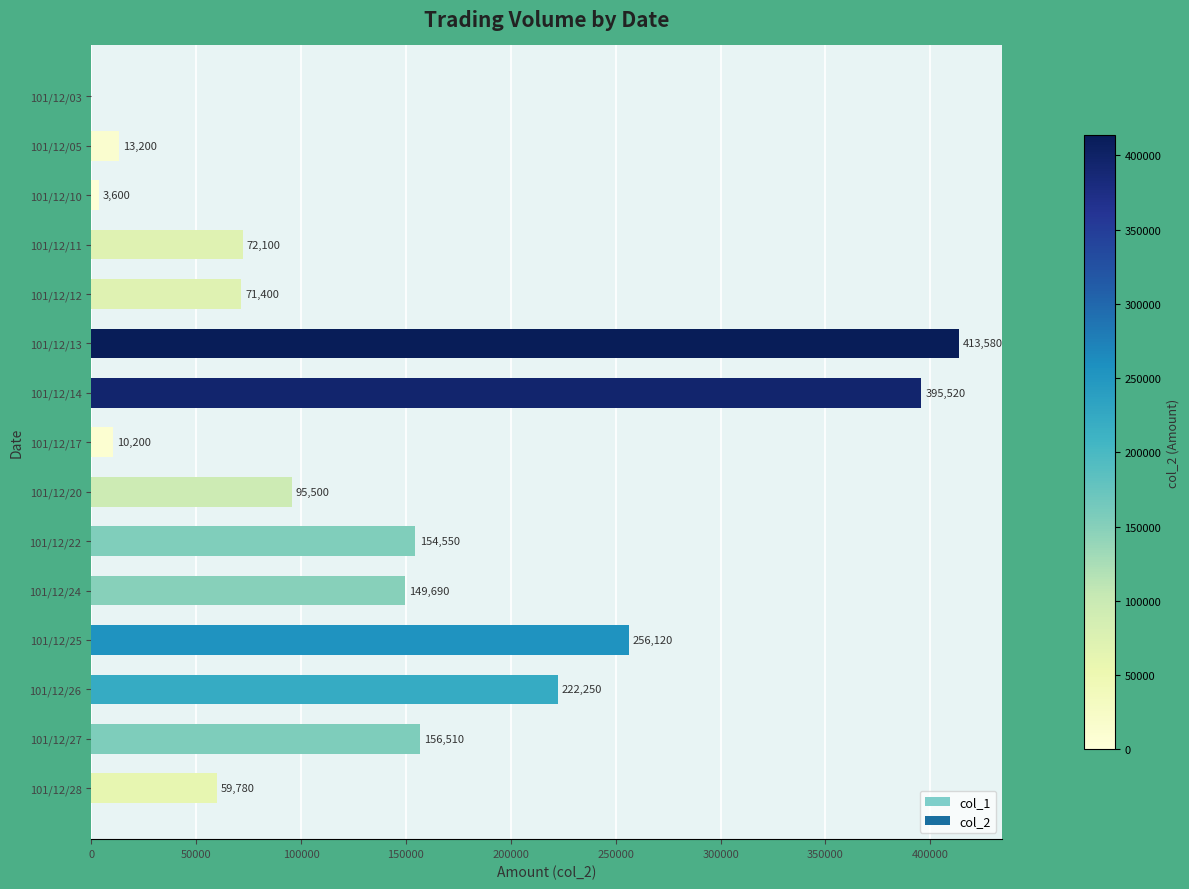

Which label corresponds to the largest value in the chart?

101/12/13